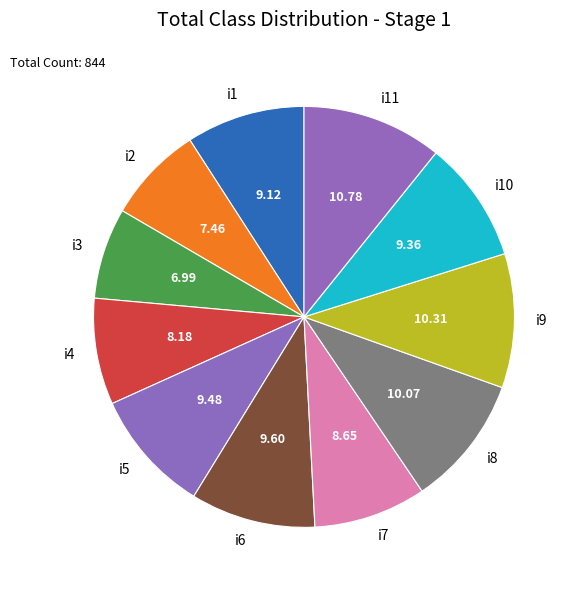

What is the ratio of the value at i4 to the value at i6?

0.9